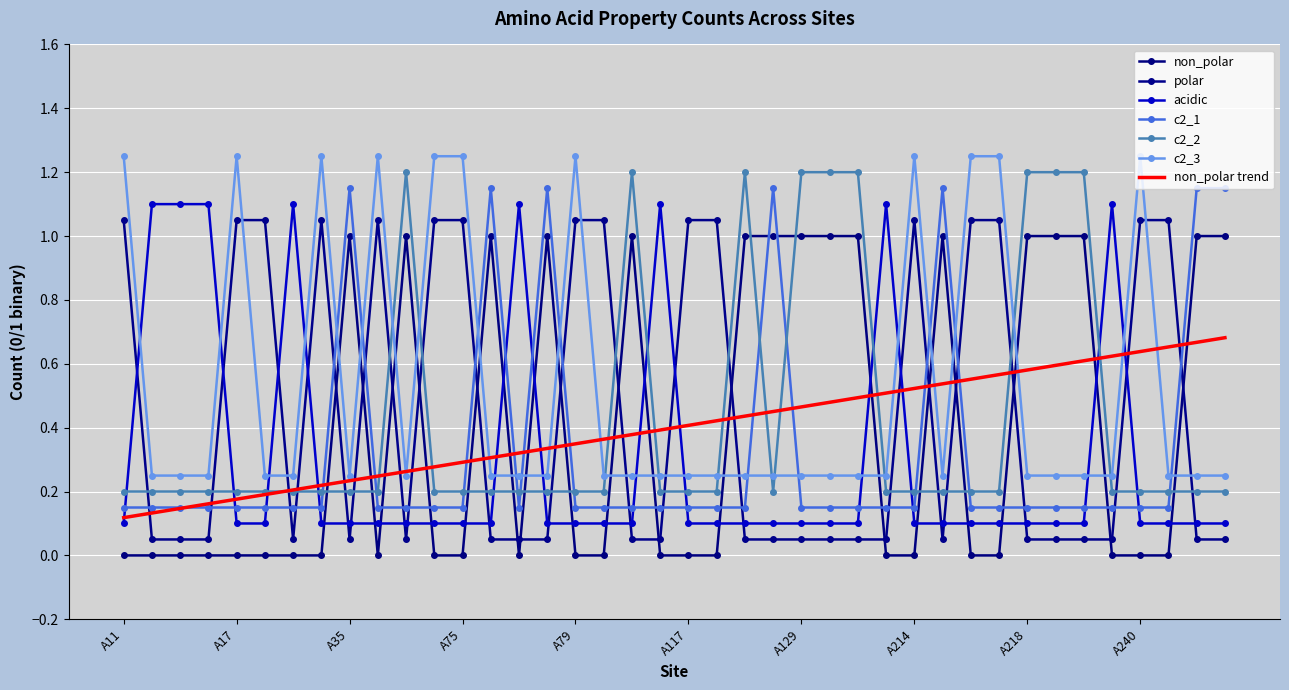

At which label does polar reach its peak?

A11